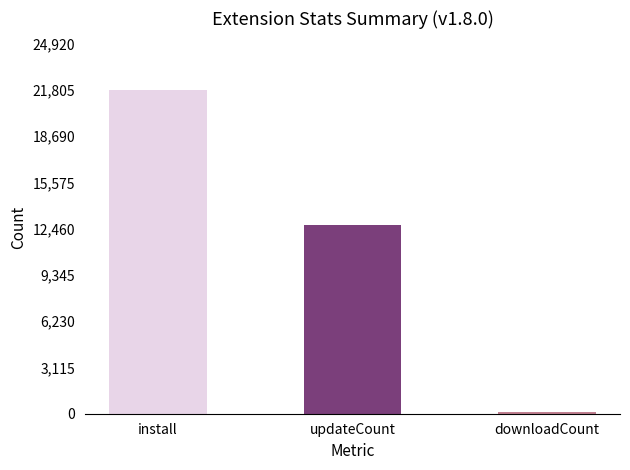

The value of downloadCount at 2024-11-30 is 29. True or false?

False